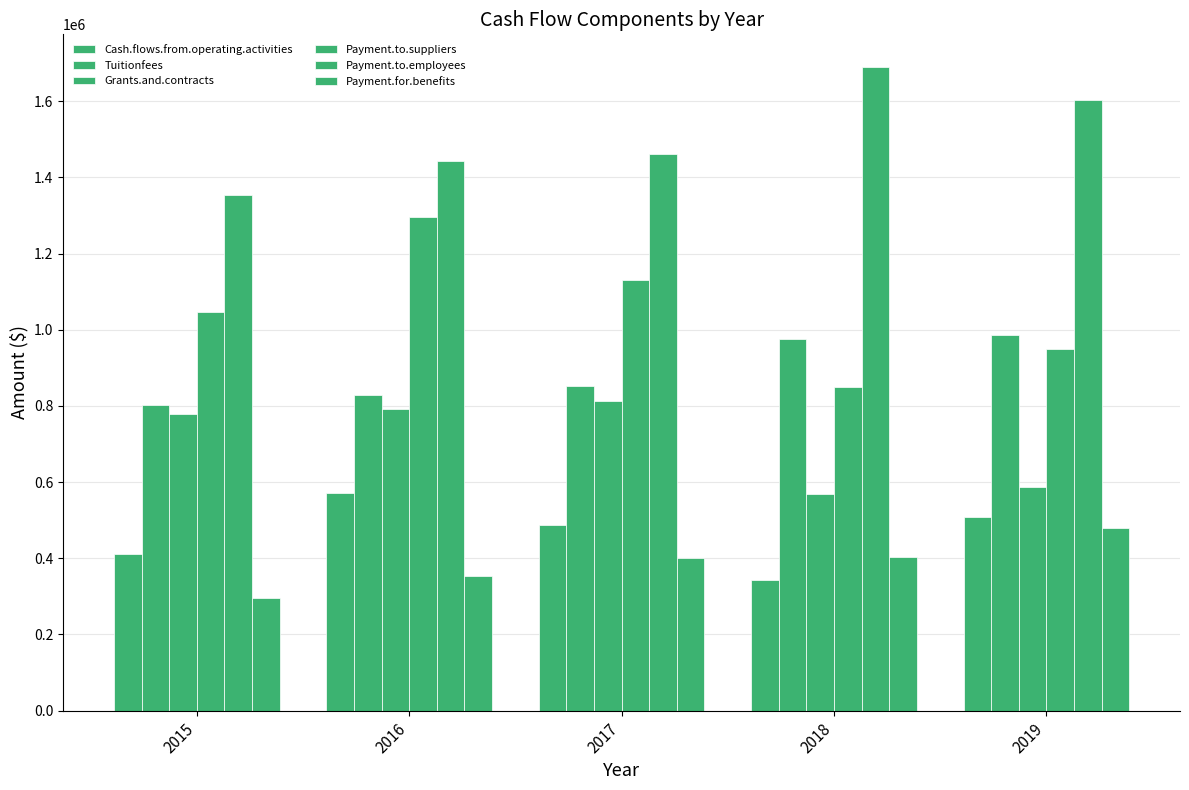

What is the smallest value displayed?

295584